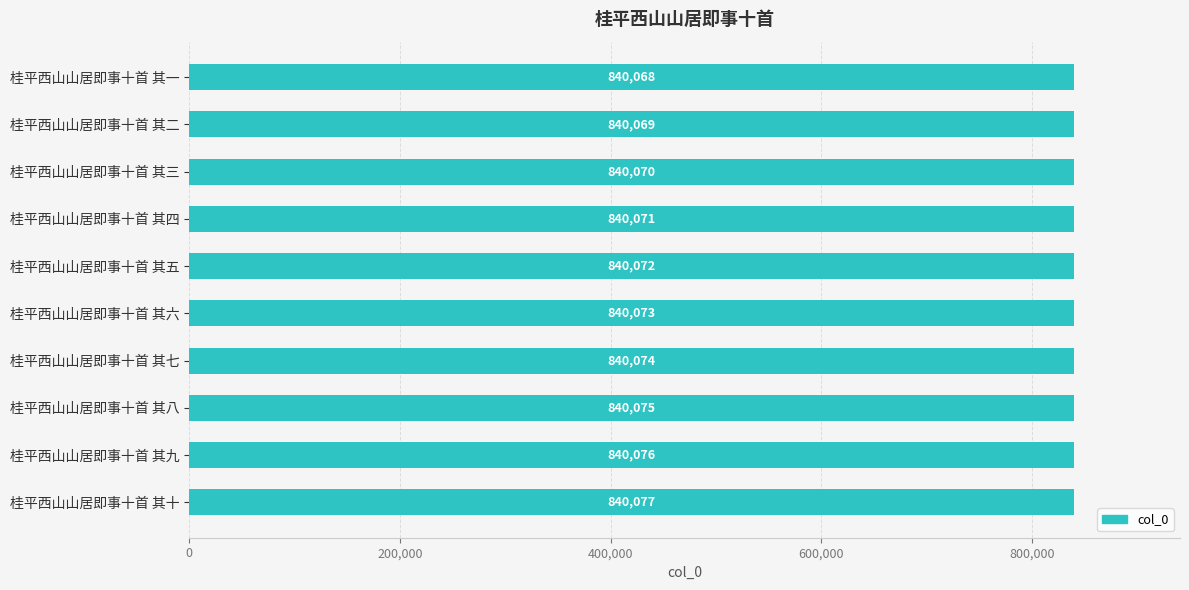

The value at 桂平西山山居即事十首 其十 is 398030. True or false?

False